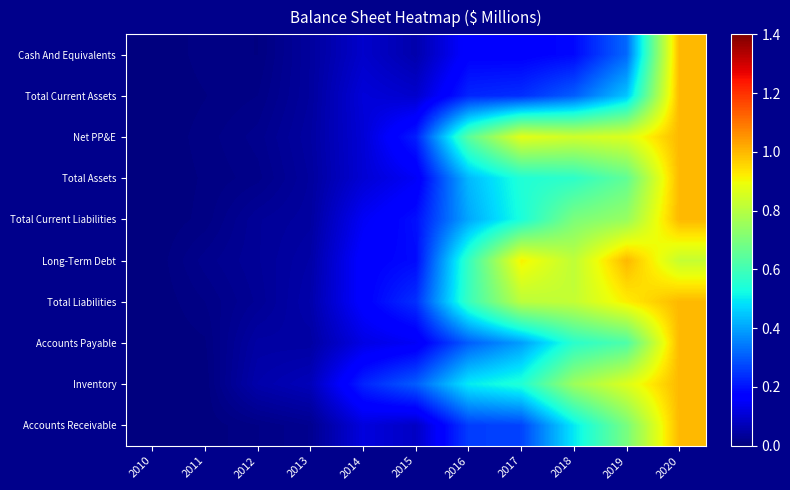

What is the total value across all series at 2013?

0.4